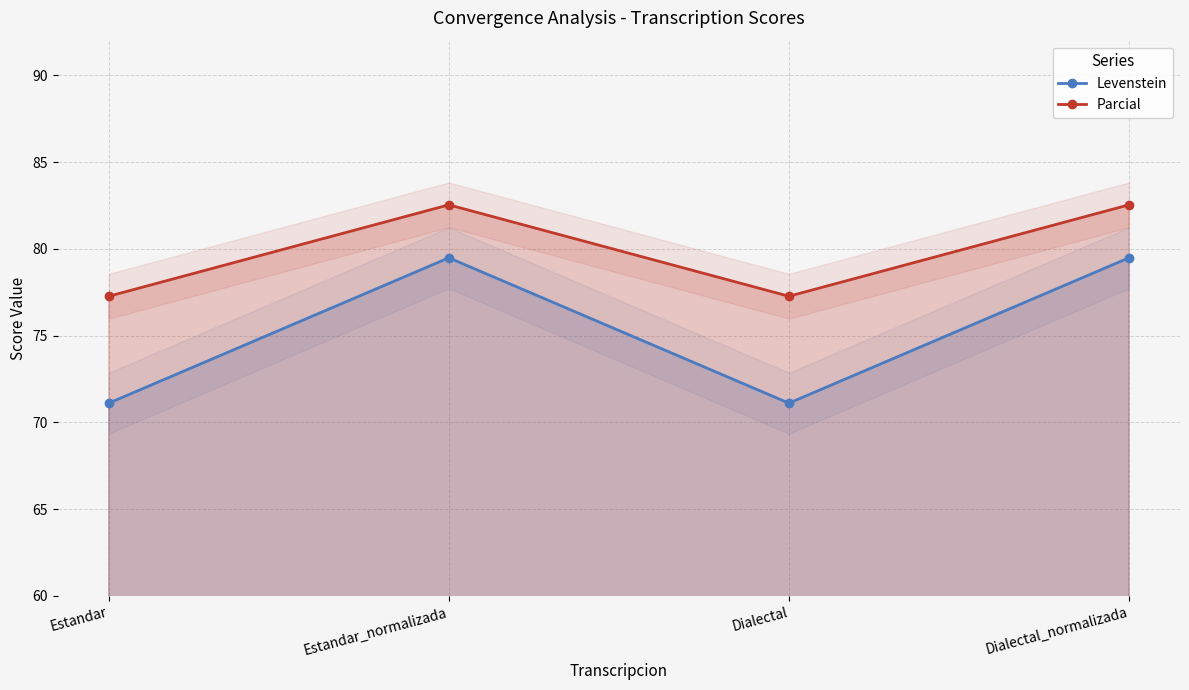

Is the value of Levenstein at Dialectal greater than the value of Parcial at Dialectal?

No